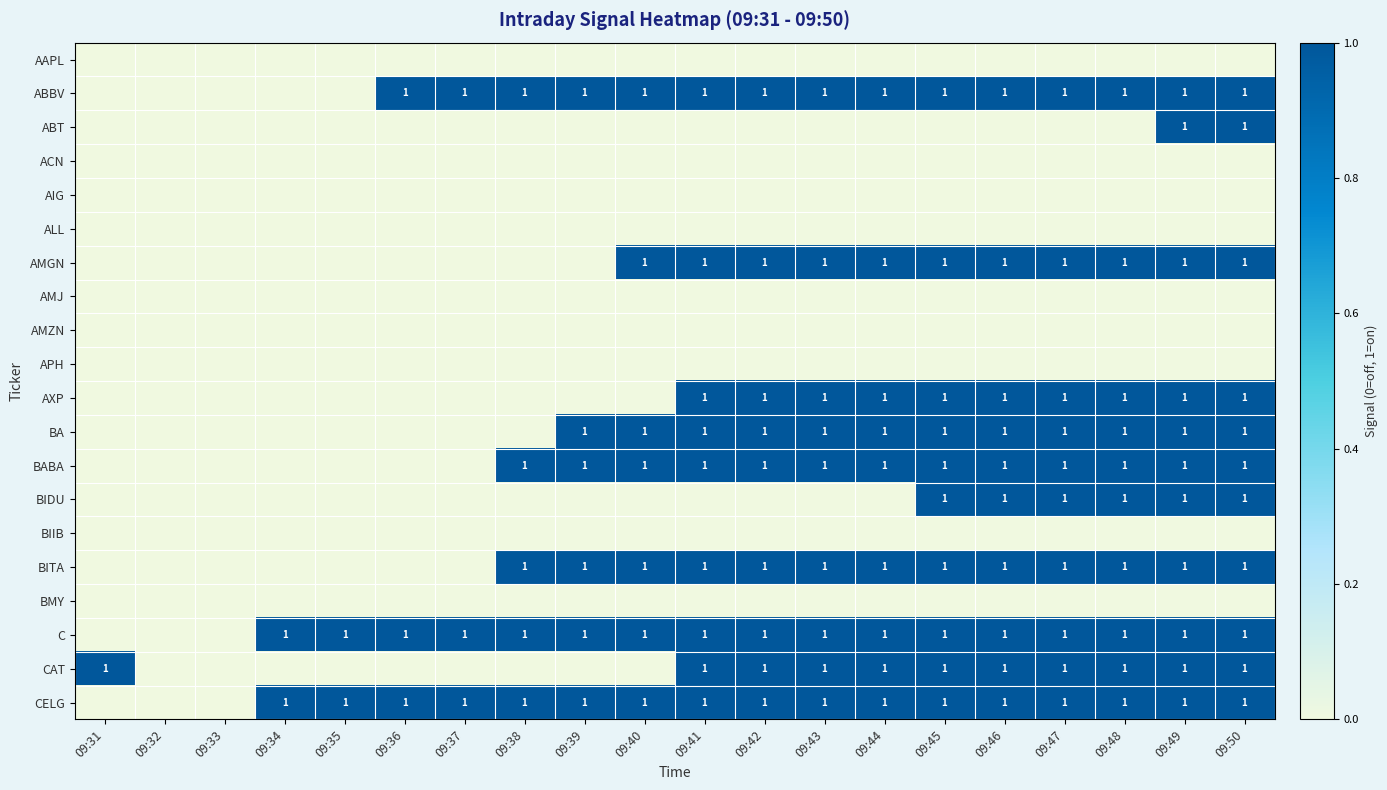

At which category is the sum across all series the highest?

09:49